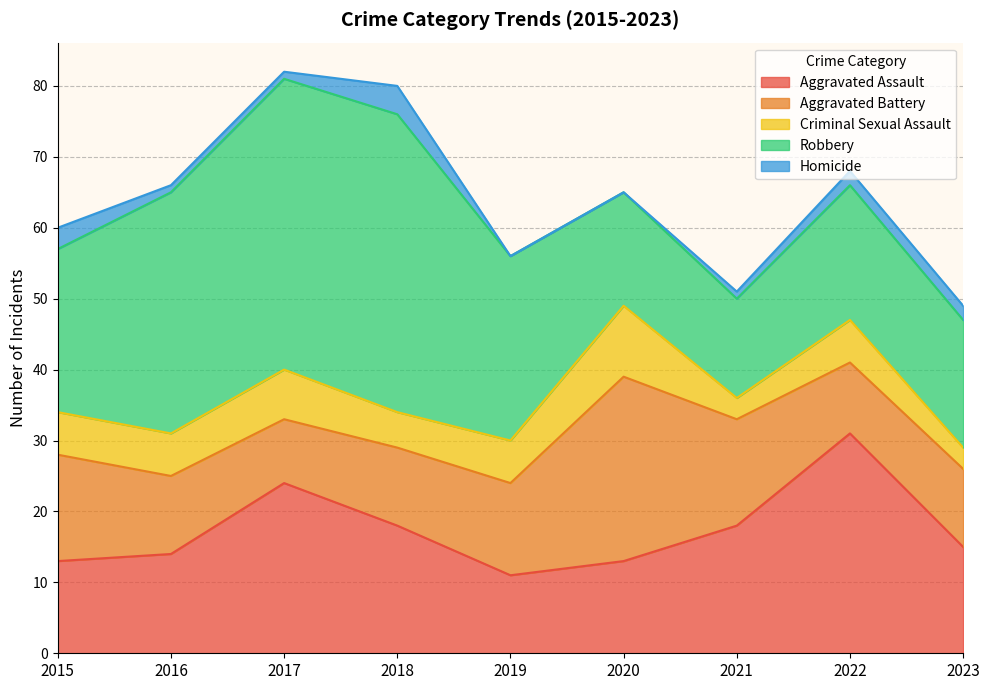

Which series has the largest range (max minus min)?

Robbery